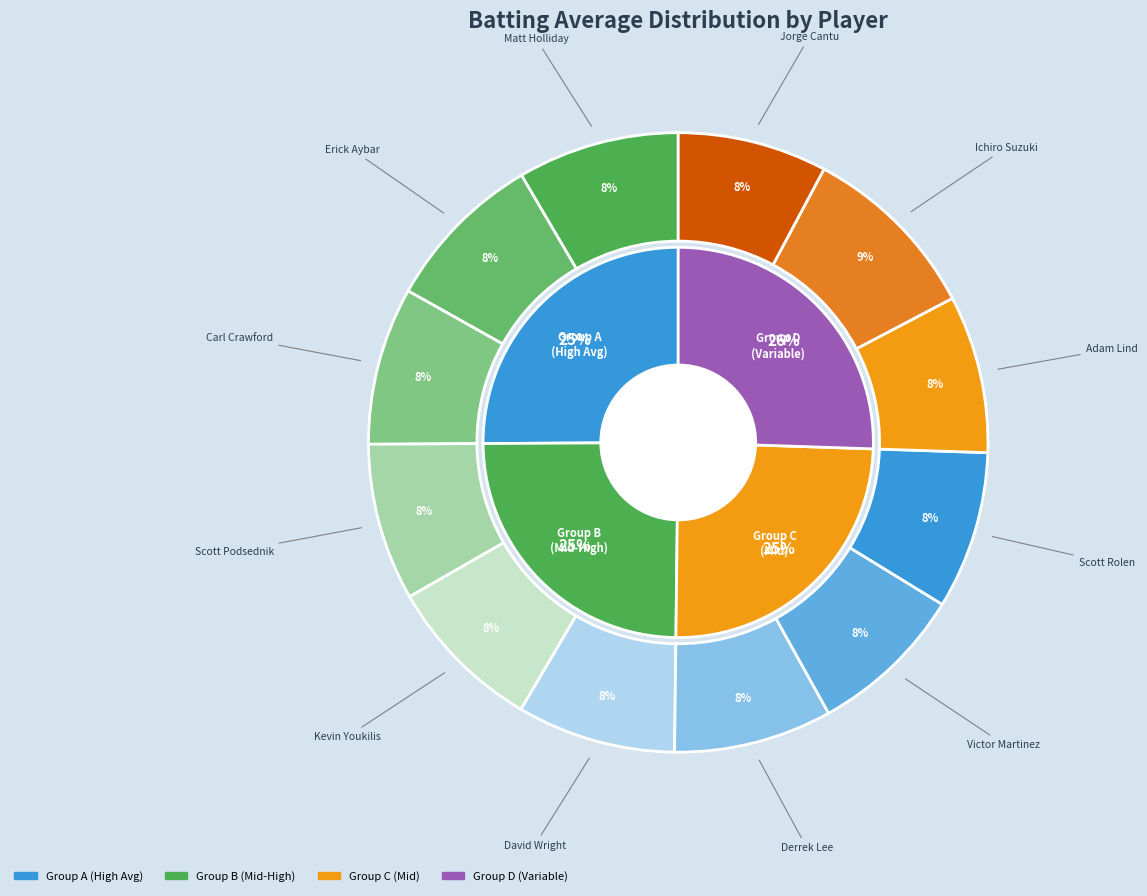

How many segments does this pie chart have?

12